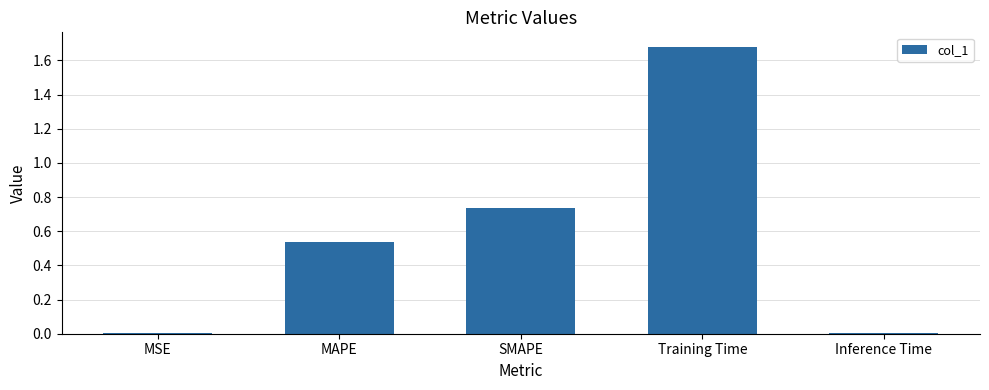

The value at Inference Time is 0.0. True or false?

True